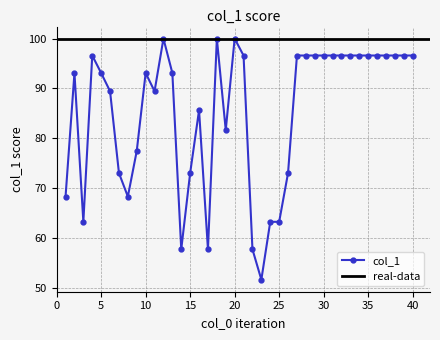

Count the number of values greater than 93.

23